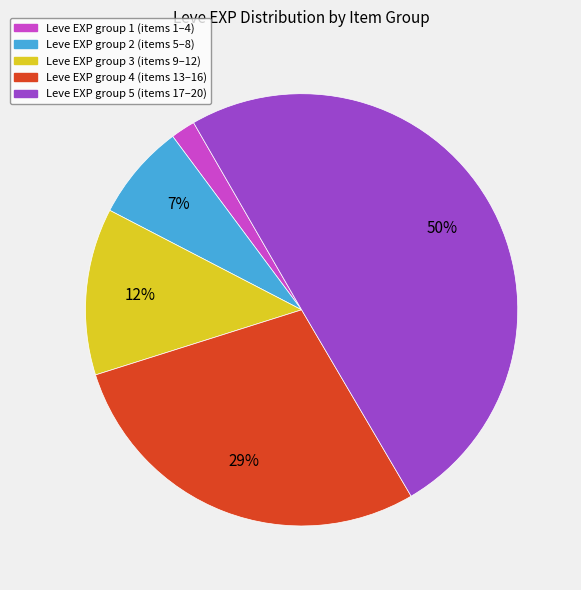

How many segments does this pie chart have?

5